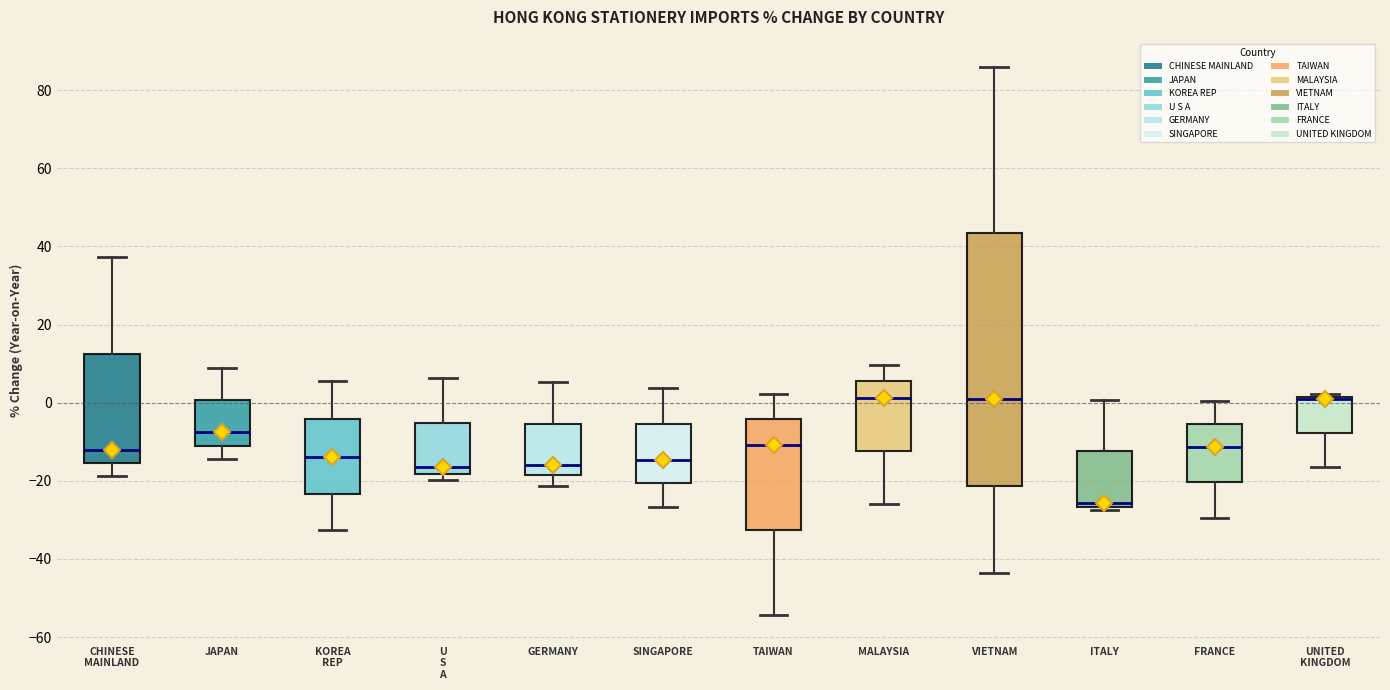

Comparing the boxes themselves (not the whiskers), which one is the tallest?

VIETNAM